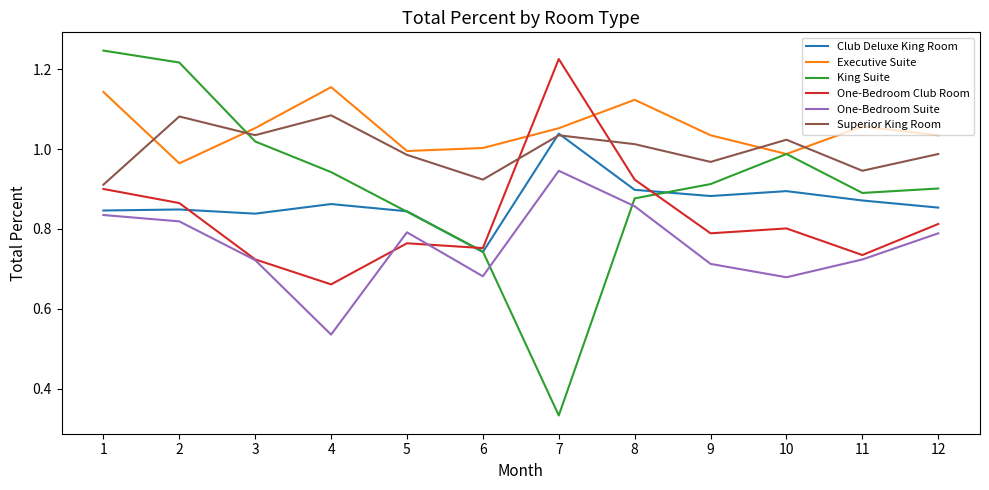

How many series are shown in this chart?

6